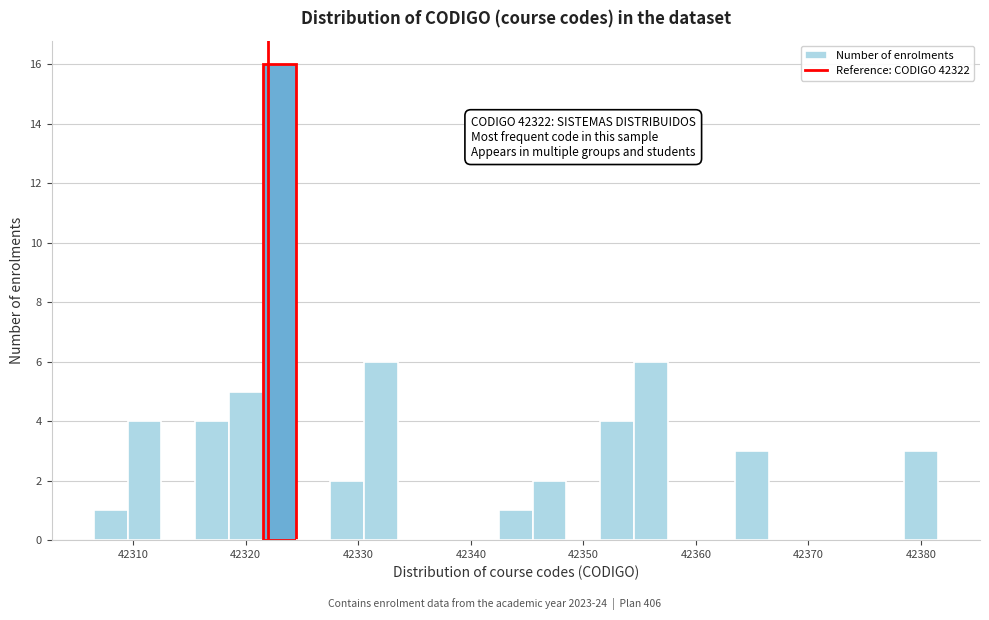

Read against the x-axis, roughly where is the centre of the tallest bar?

42323